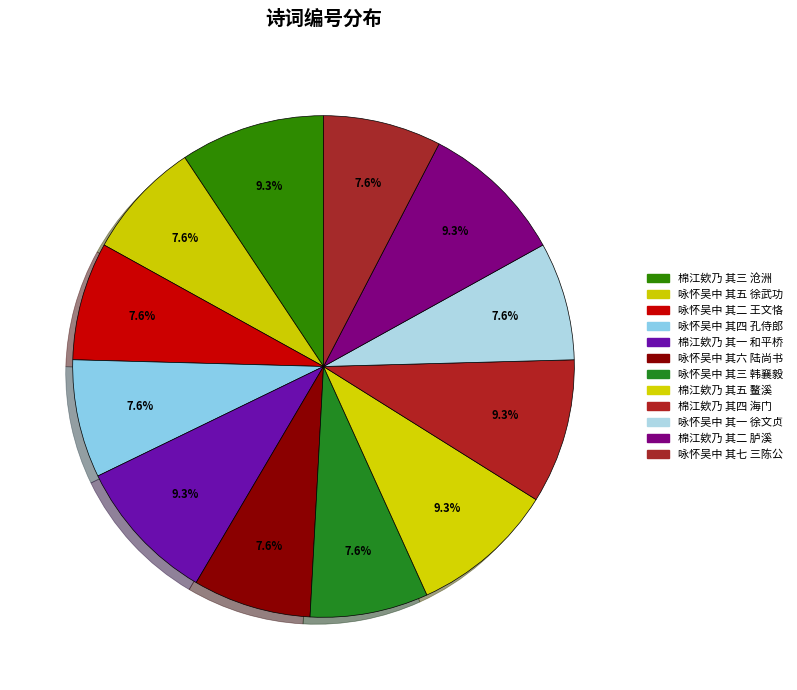

Count the number of slices in the pie.

12